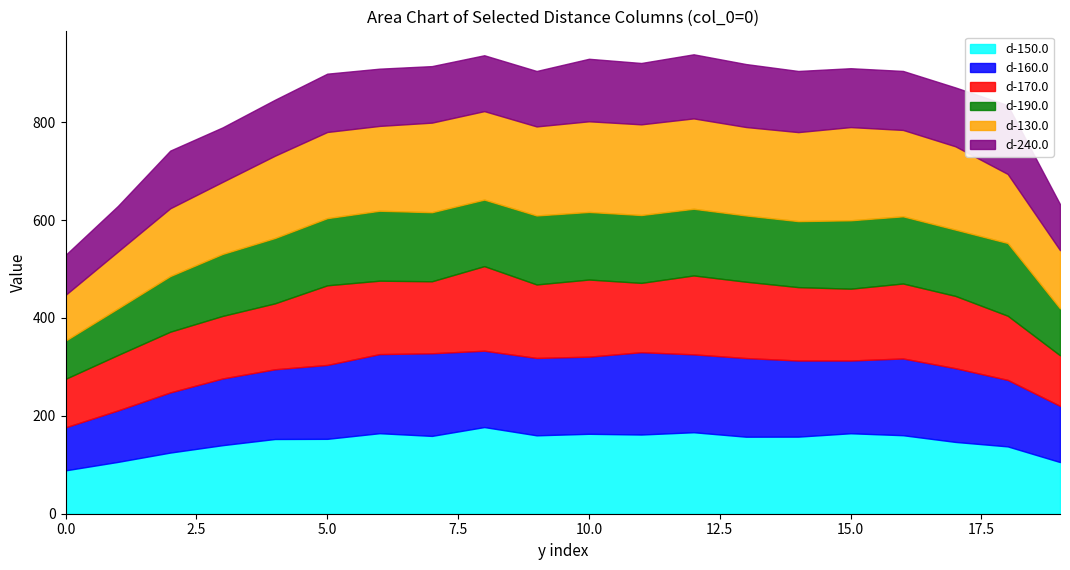

How many intersections are there between d-190.0 and d-170.0?

2